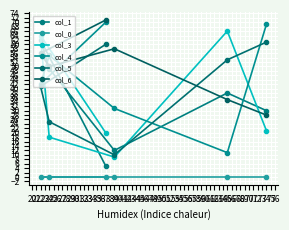

What is the value of the col_6 point at the 3rd from the left?

71